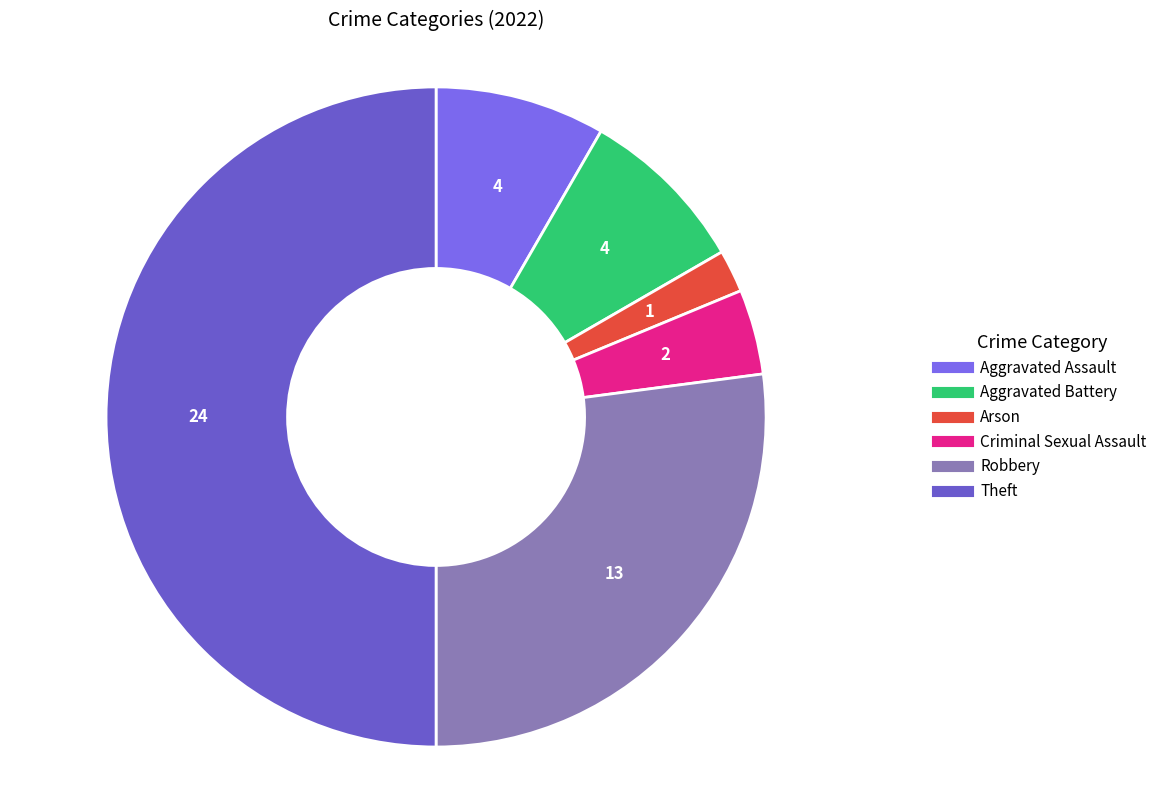

How many segments does this pie chart have?

6